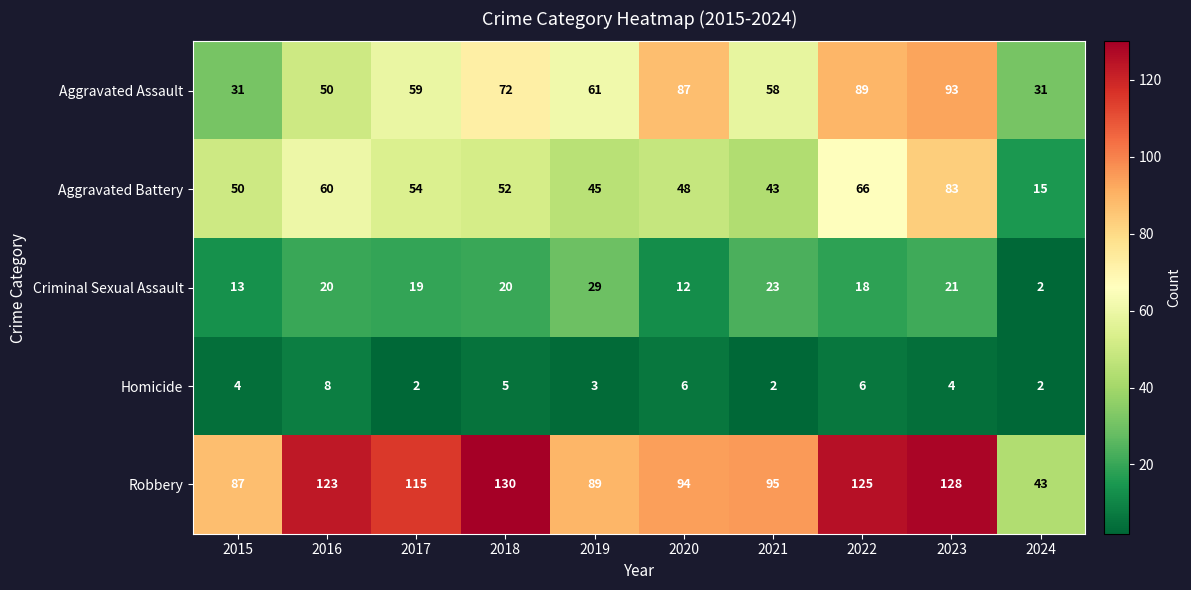

What is the spread (max minus min) of values at 2016?

115